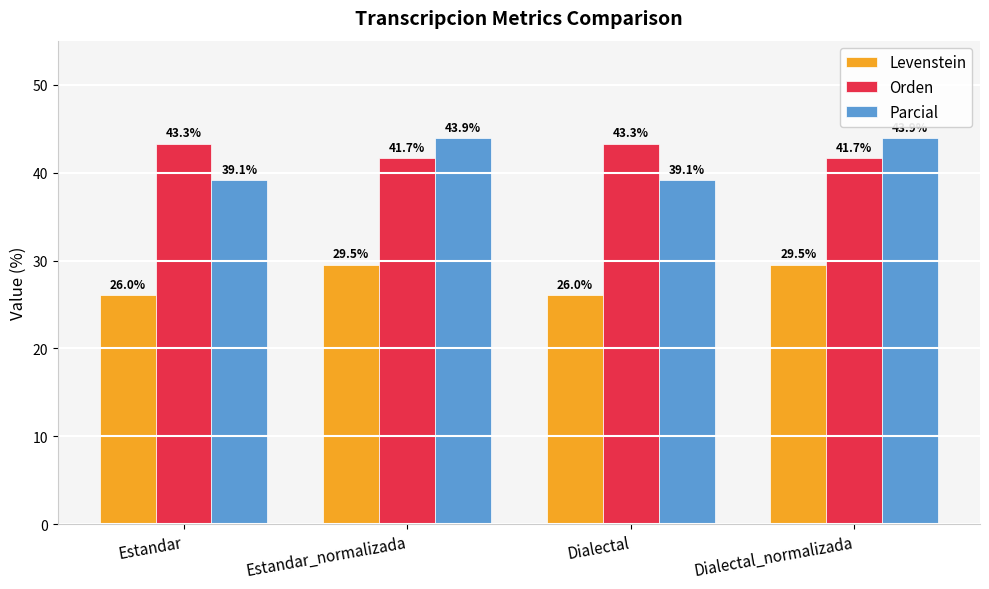

What is the maximum value shown in the chart?

43.9